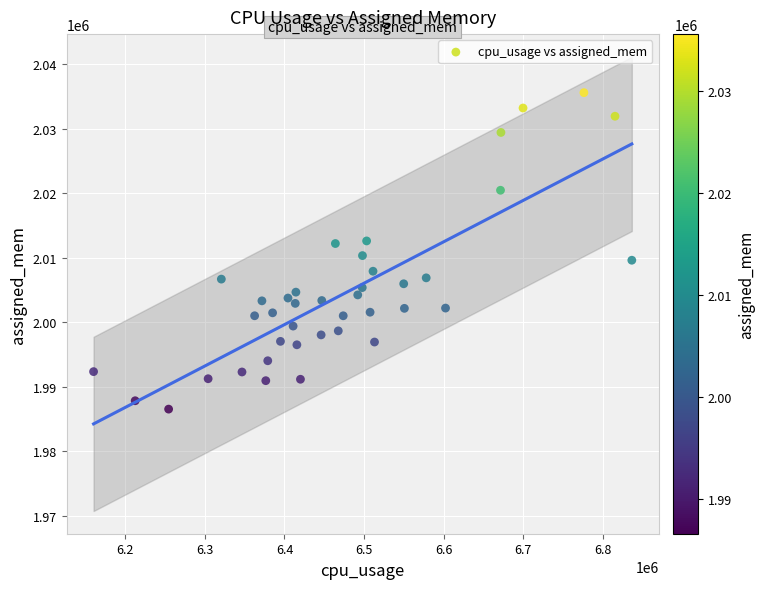

What is the range of Y values (max minus min)?

49078.1